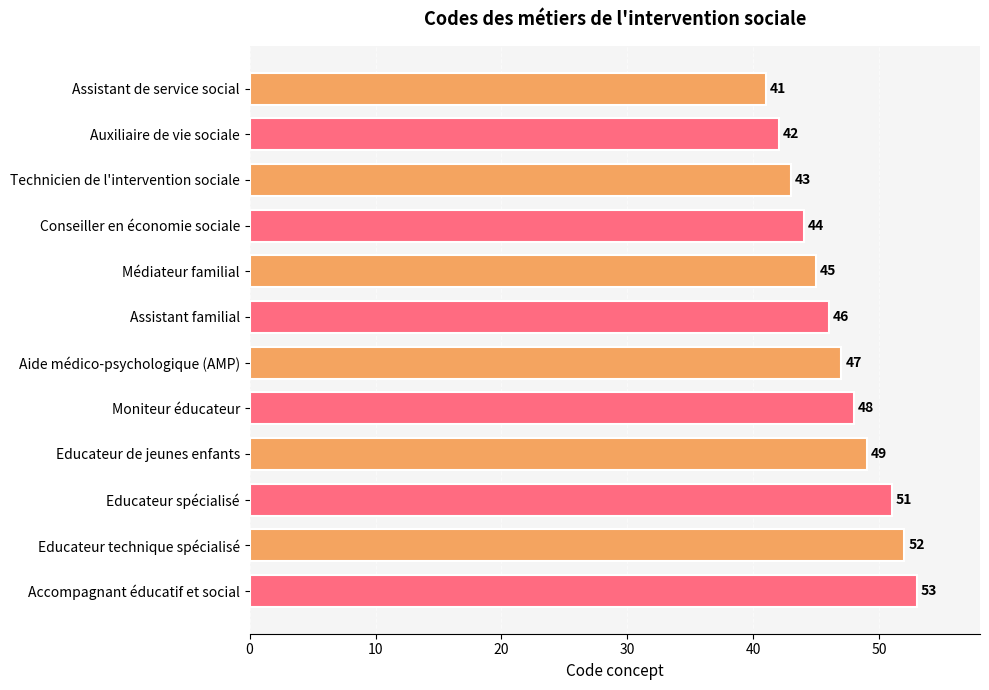

How many distinct data groups are displayed?

2